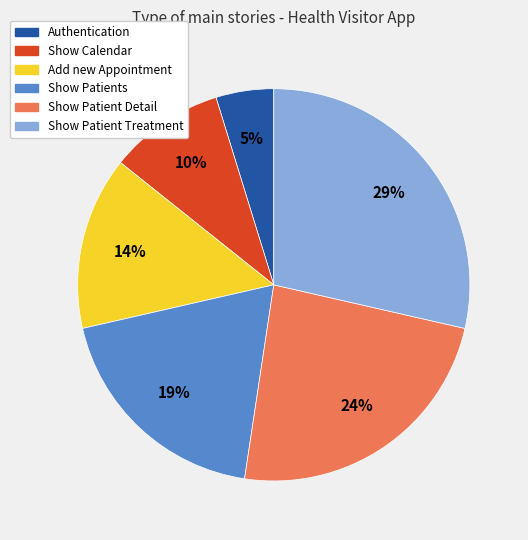

Combined, do Add new Appointment and Authentication account for over 50%?

No